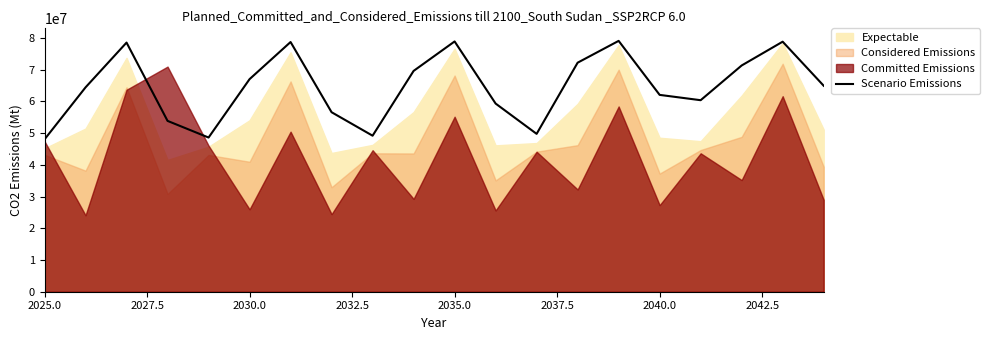

What is the maximum value for Scenario Emissions?

79056283.4